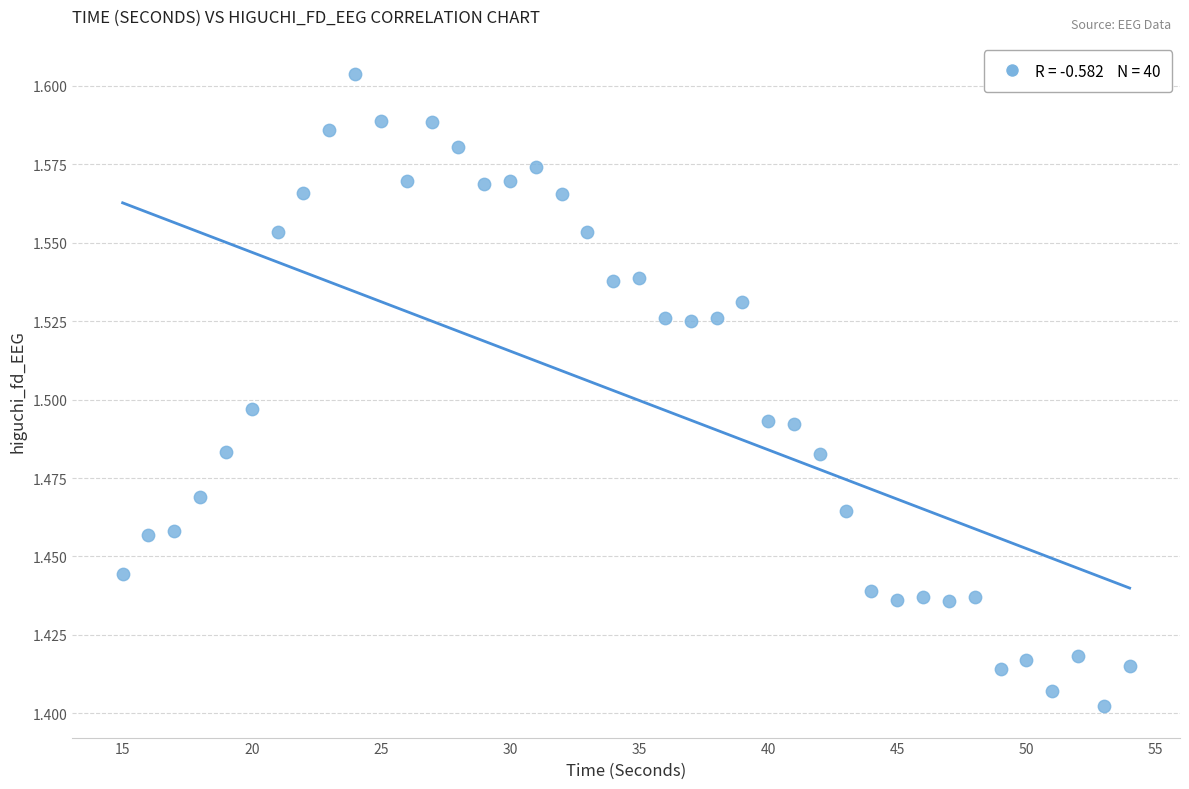

What is the range of X values (max minus min)?

39.0